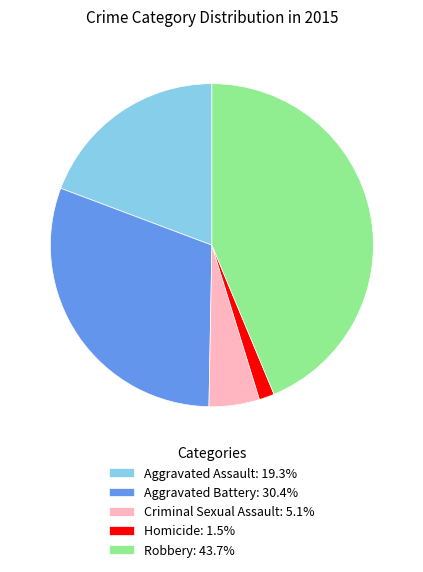

Which has a higher value, Criminal Sexual Assault or Robbery?

Robbery